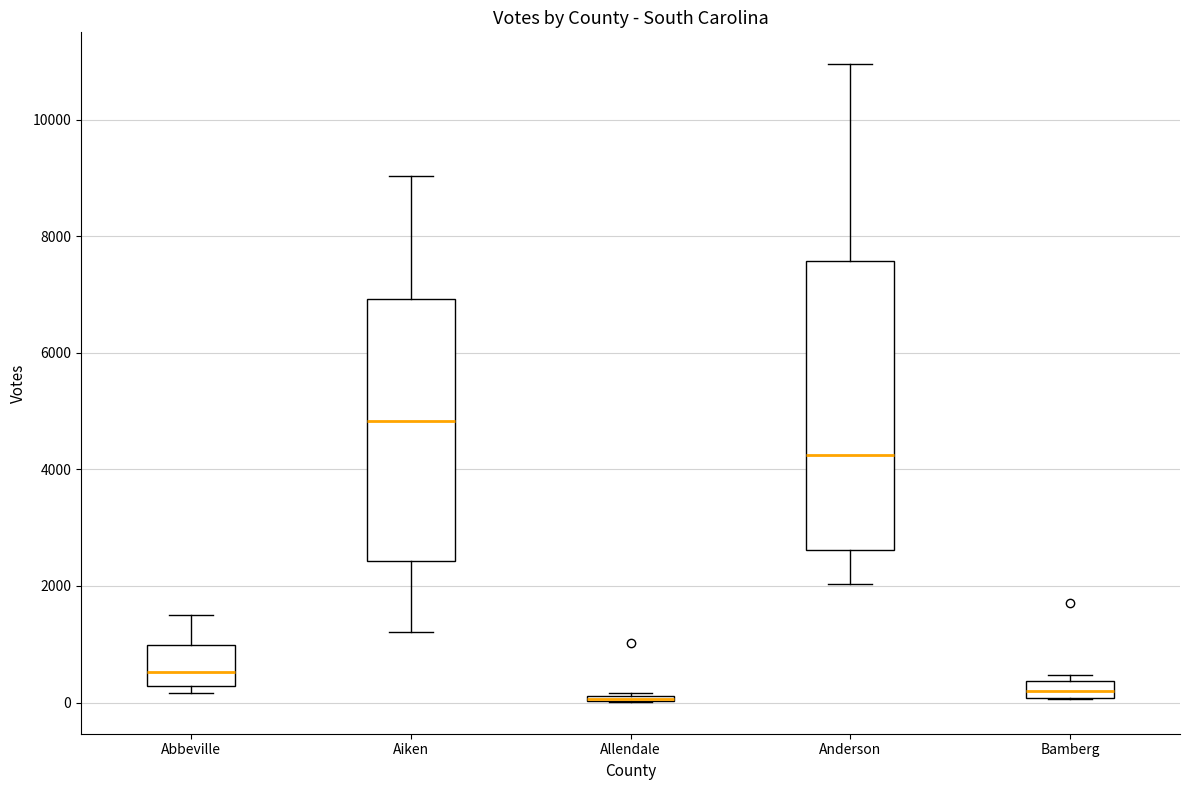

Where is the upper edge of the box for Allendale on the y-axis? The values are not printed on the chart, so give them approximately, as read against the axis.

200